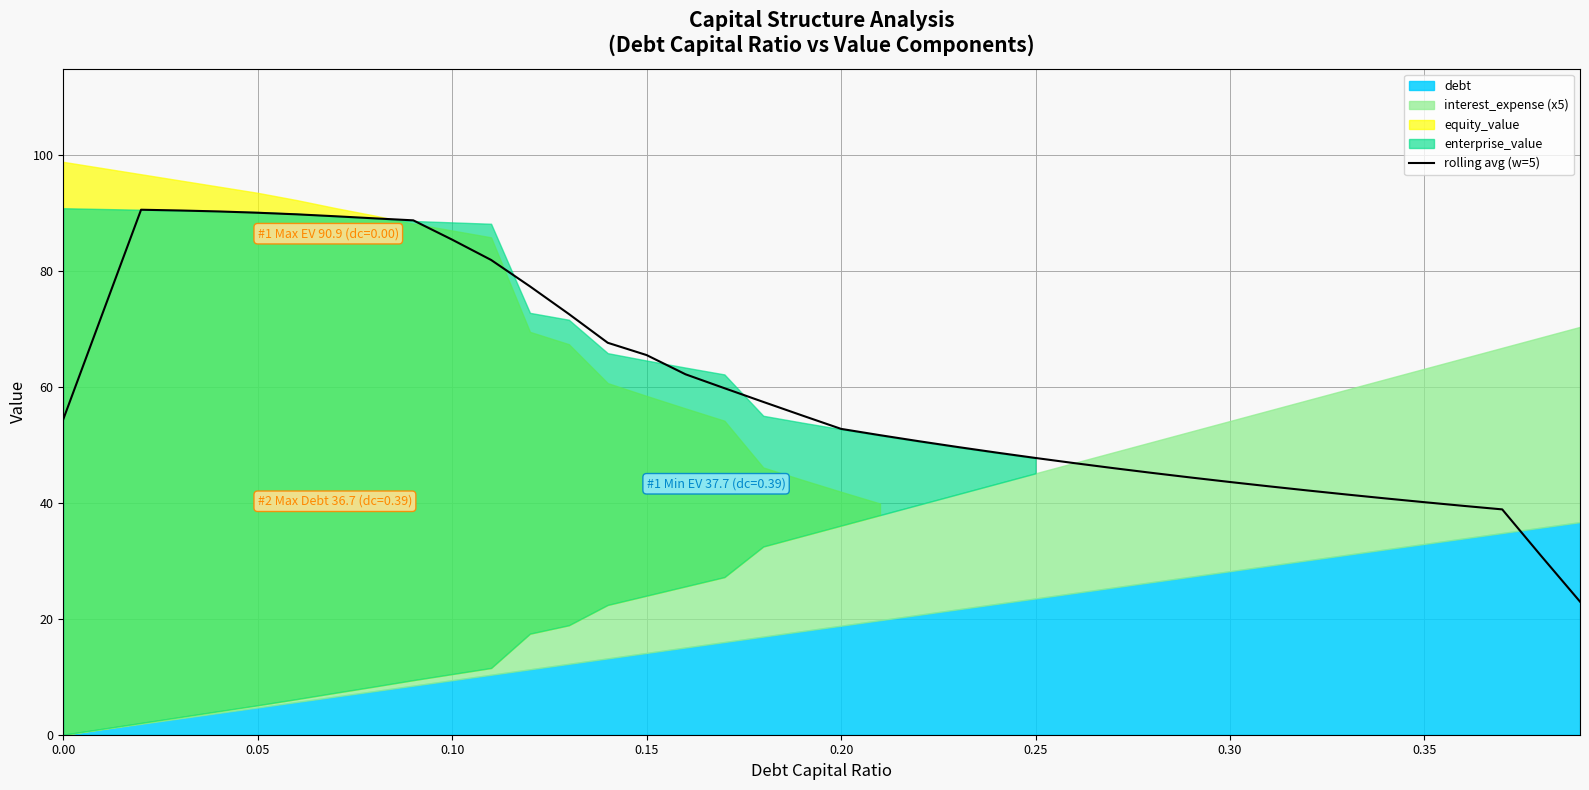

What is the highest value of the rolling avg (w=5) series?

90.6